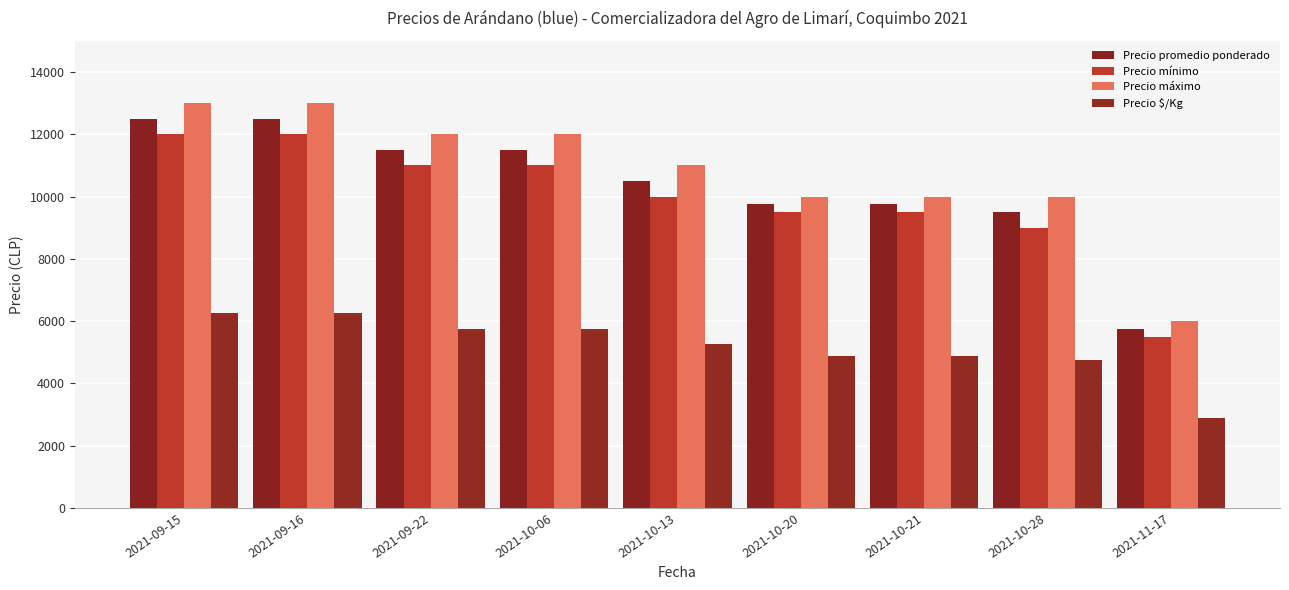

What are all the series names shown in the legend?

Precio promedio ponderado, Precio mínimo, Precio máximo, Precio $/Kg